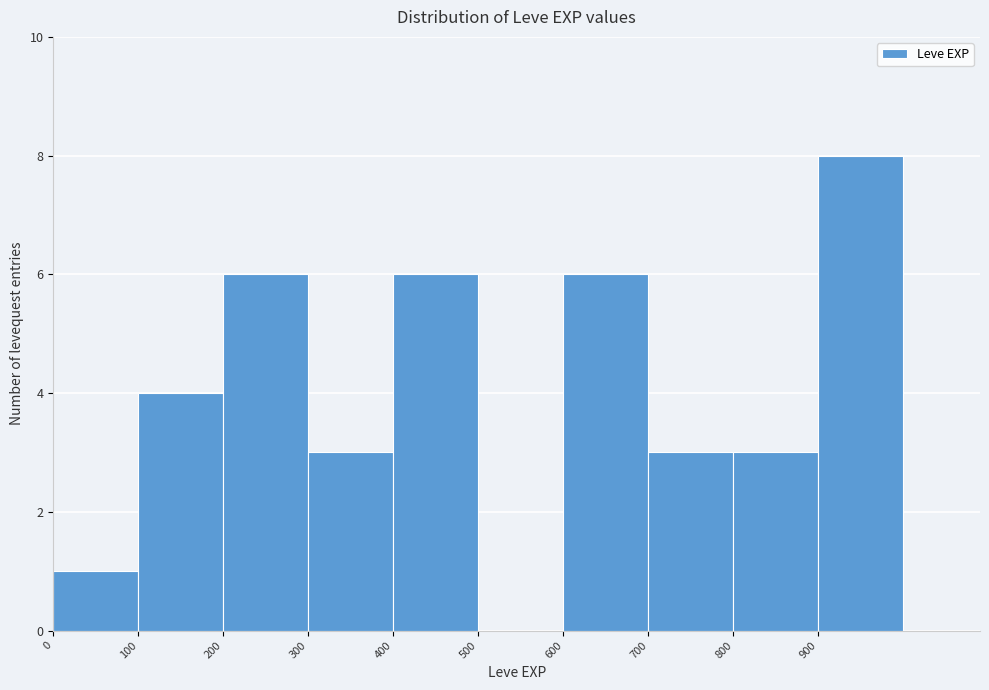

What is the height of the bar covering 300 to 400 on the x-axis? The values are not printed on the chart, so give them approximately, as read against the axis.

3